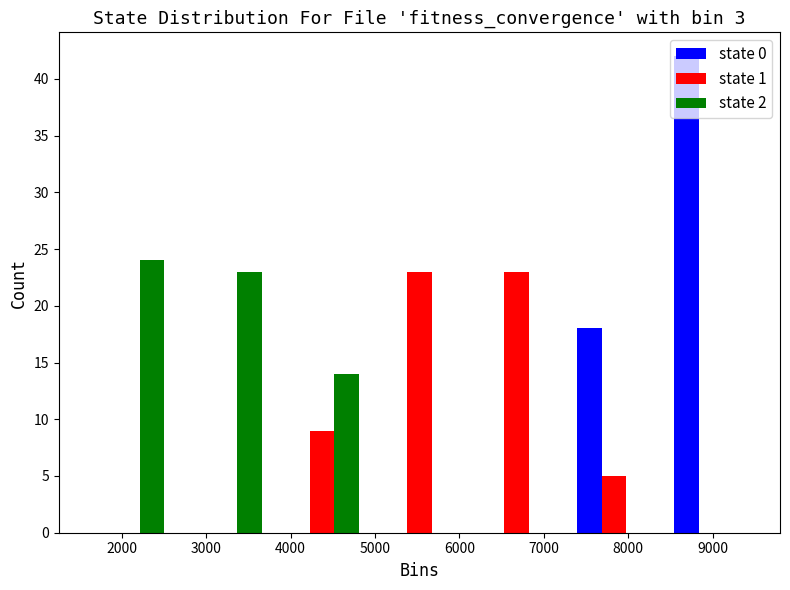

Reading left to right, list every range on the x-axis with the height of the bar of each series over it. Neither the bar edges nor the heights are printed on the chart, so give them approximately, as read against the axes.

1500 to 2700: state 0=0	state 1=0	state 2=24
2700 to 3800: state 0=0	state 1=0	state 2=23
3800 to 5000: state 0=0	state 1=9	state 2=14
5000 to 6100: state 0=0	state 1=23	state 2=0
6100 to 7300: state 0=0	state 1=23	state 2=0
7300 to 8400: state 0=18	state 1=5	state 2=0
8400 to 9600: state 0=42	state 1=0	state 2=0